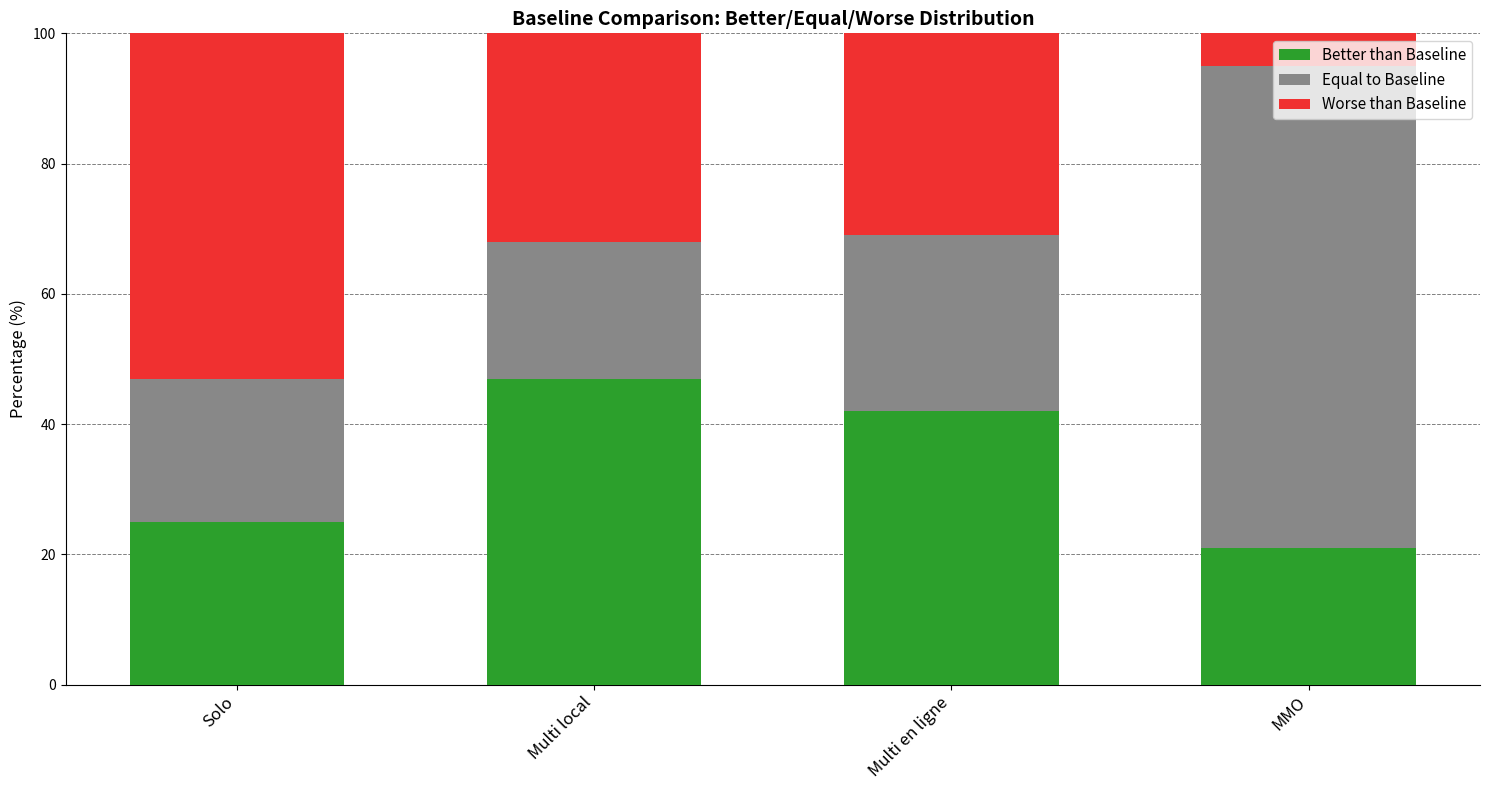

What are all the series names shown in the legend?

Better than Baseline, Equal to Baseline, Worse than Baseline